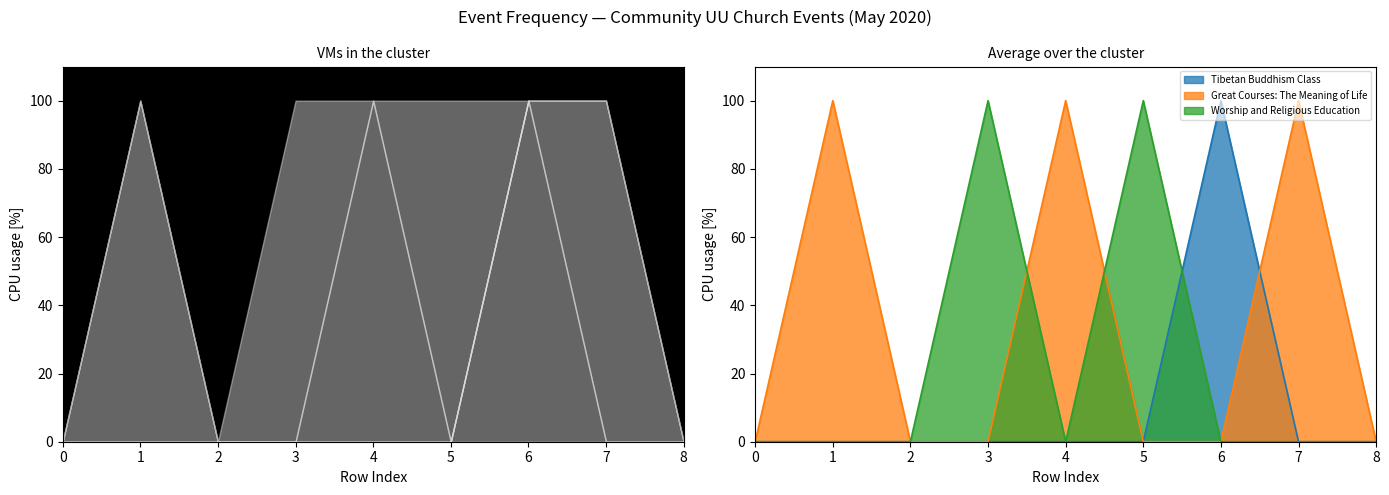

How many data points does each series have?

9